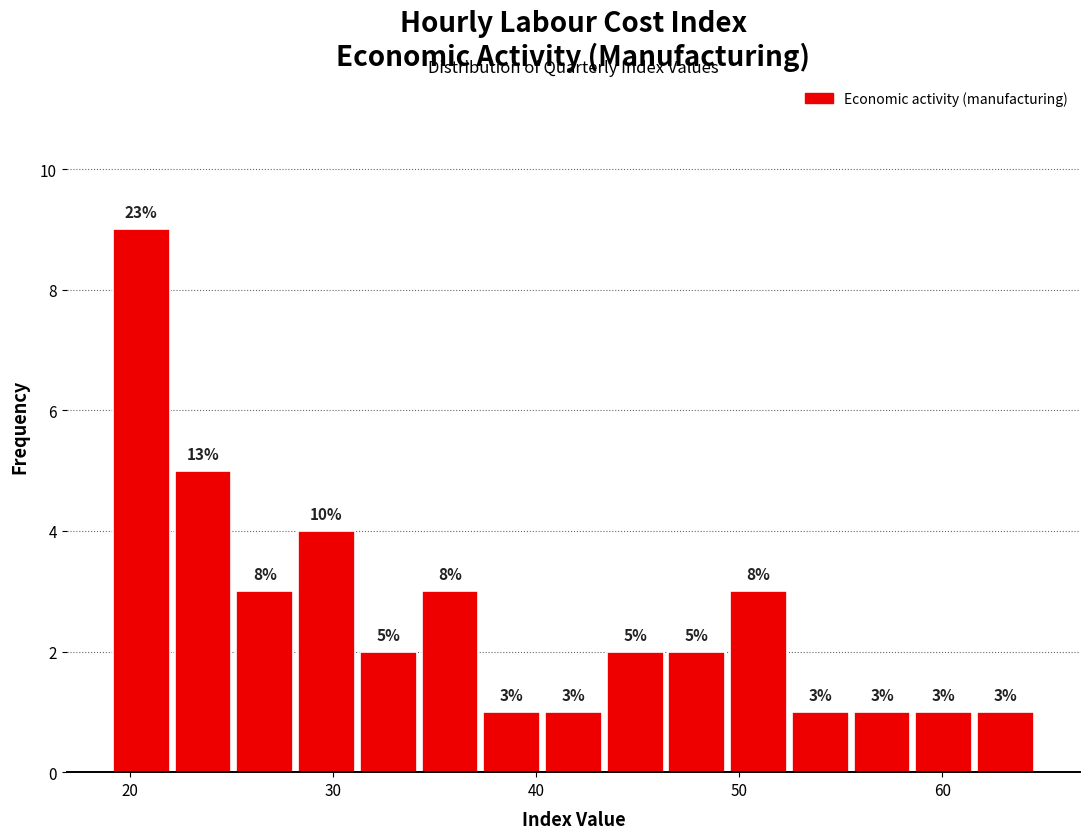

Read against the x-axis, roughly where is the centre of the tallest bar?

21